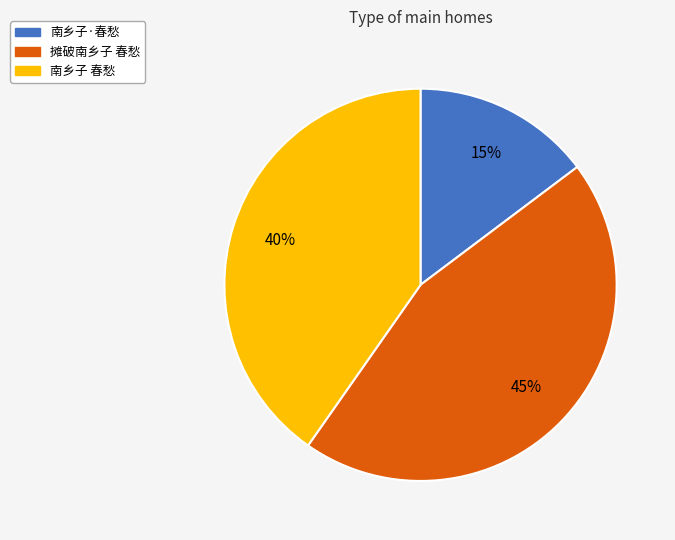

To the nearest percent, what is the combined percentage of 南乡子·春愁 and 南乡子 春愁?

55%